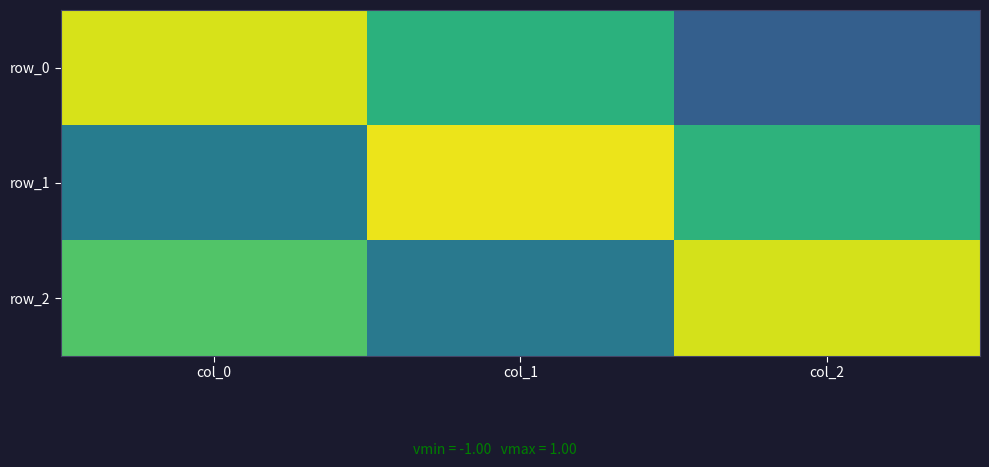

At how many categories does at least one series exceed 0?

3